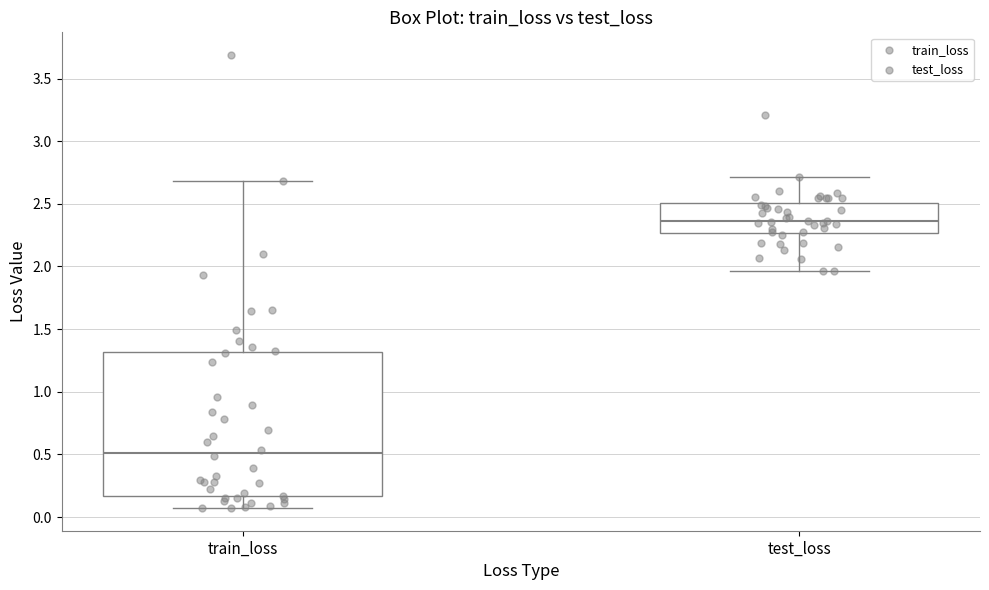

Which box's median line is the lowest?

train_loss